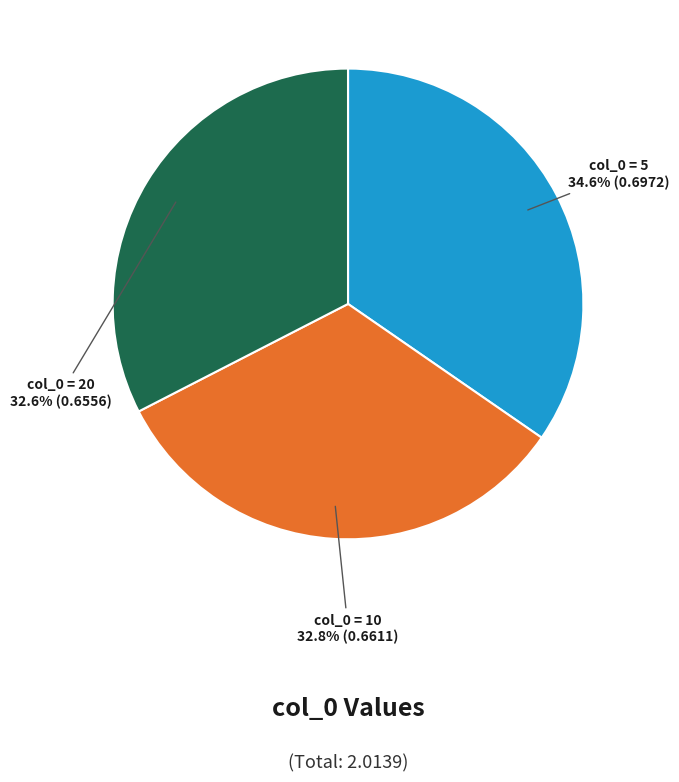

Does any single category account for the majority?

No